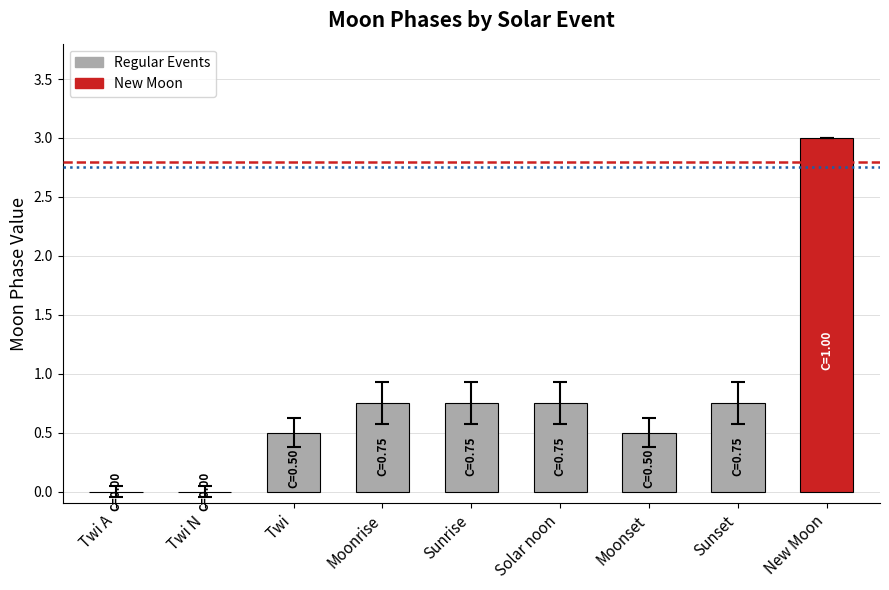

Are the bars grouped side by side (vs. stacked)?

No